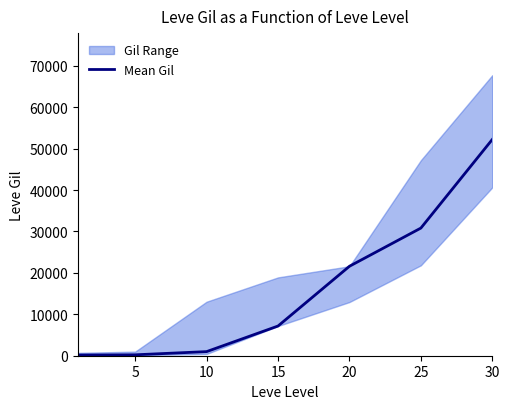

What is the sum of the values at 10 and 25?

31810